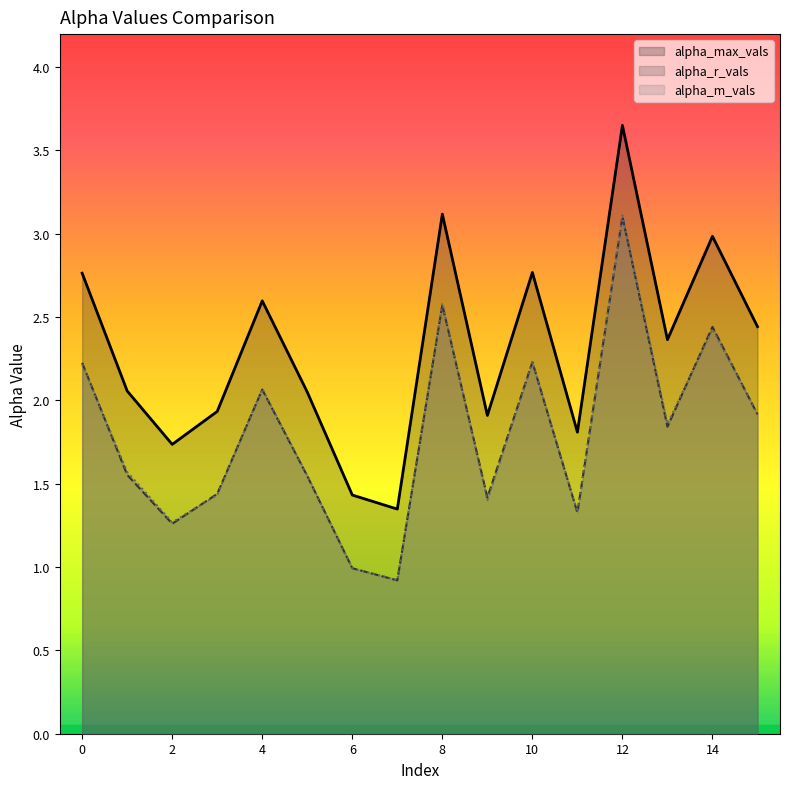

Reading left to right, what are all the values shown in this chart?

alpha_max_vals: 2.8	2.1	1.7	1.9	2.6	2.0	1.4	1.3	3.1	1.9	2.8	1.8	3.6	2.4	3.0	2.4
alpha_r_vals: 2.2	1.6	1.3	1.4	2.1	1.5	1.0	0.9	2.6	1.4	2.2	1.3	3.1	1.8	2.4	1.9
alpha_m_vals: 2.2	1.6	1.3	1.4	2.1	1.5	1.0	0.9	2.6	1.4	2.2	1.3	3.1	1.9	2.4	1.9